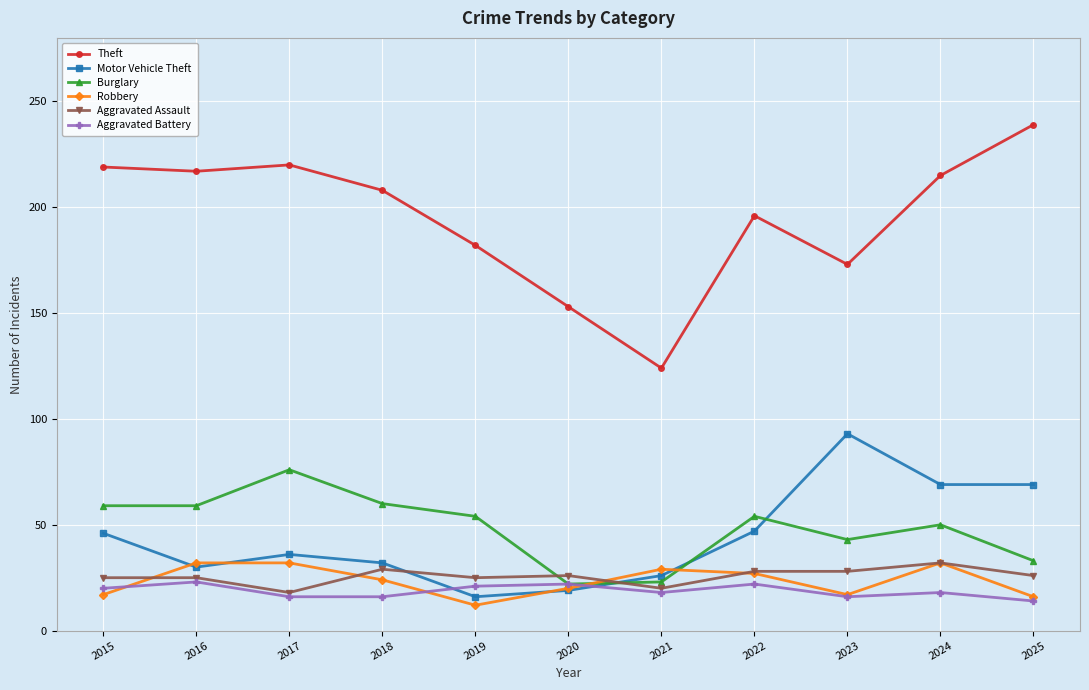

True or false: Aggravated Battery has more than 1 points higher than both neighbors.

True